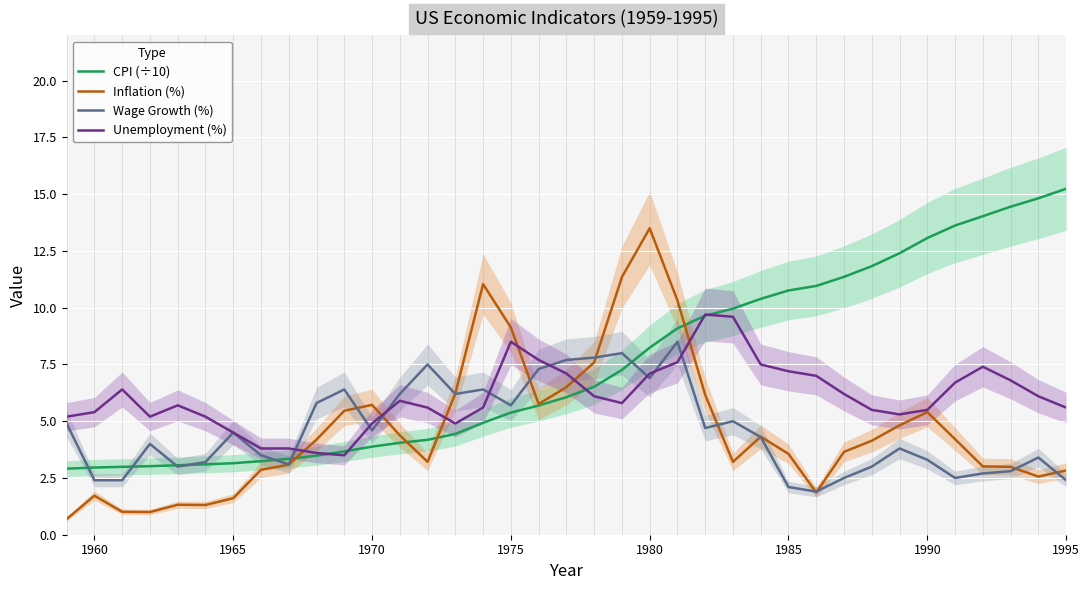

Is it true that Unemployment (%) equals 6.6 at 1965?

False